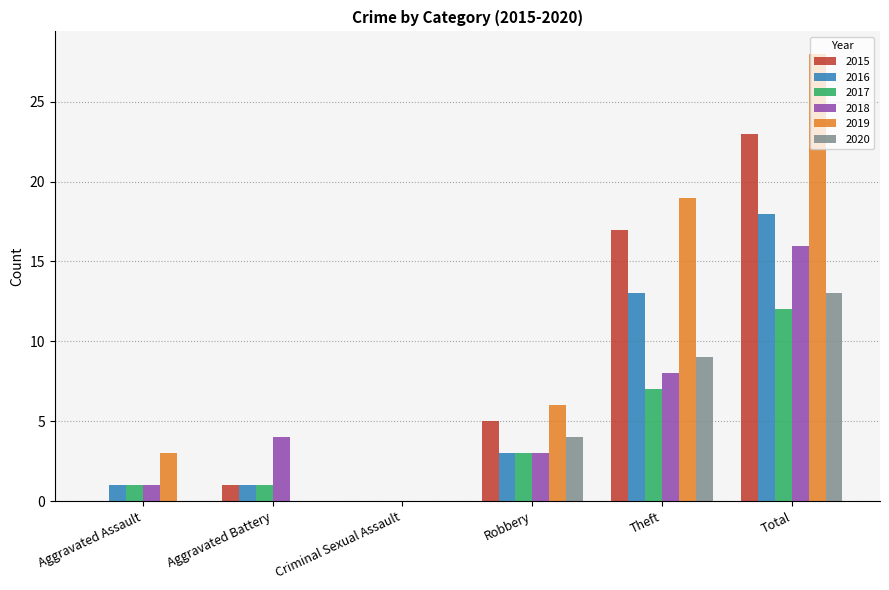

What is the spread (max minus min) of values at Theft?

12